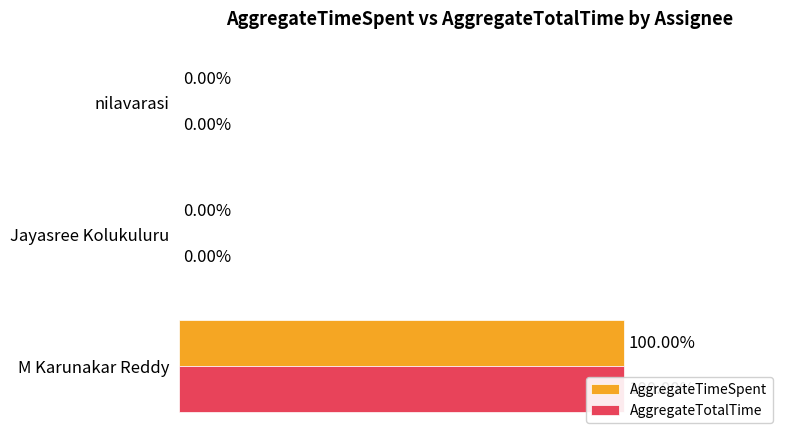

How many bars are there in total?

6